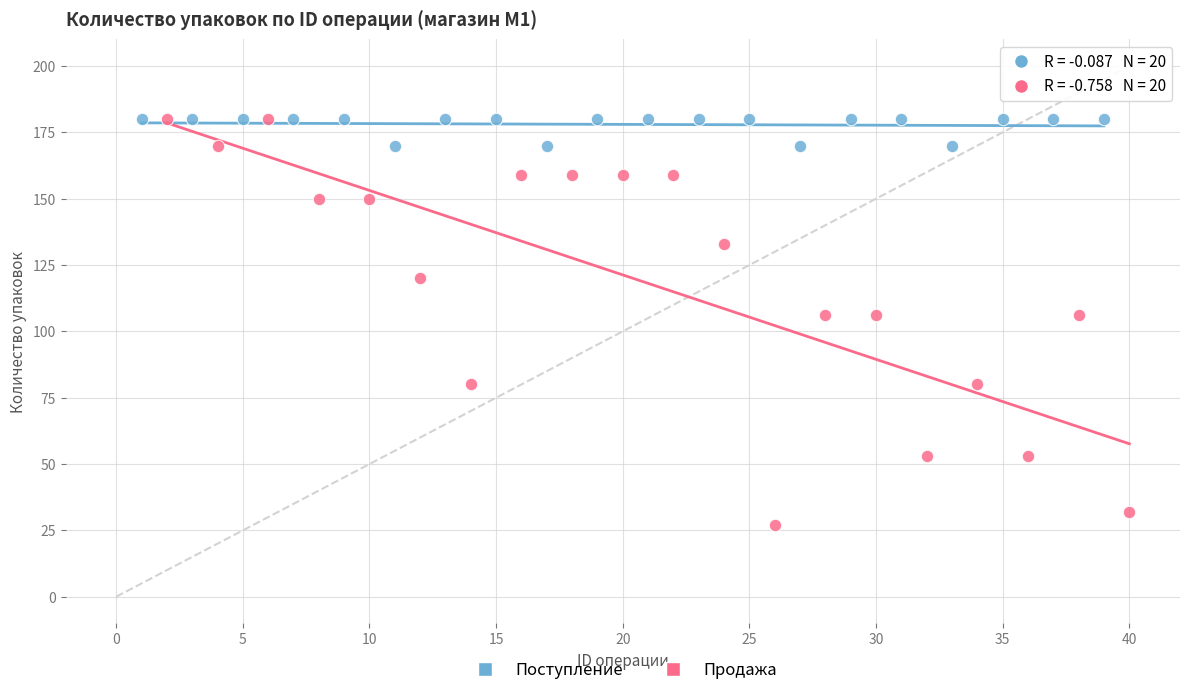

What are all the series names shown in the legend?

Поступление, Продажа